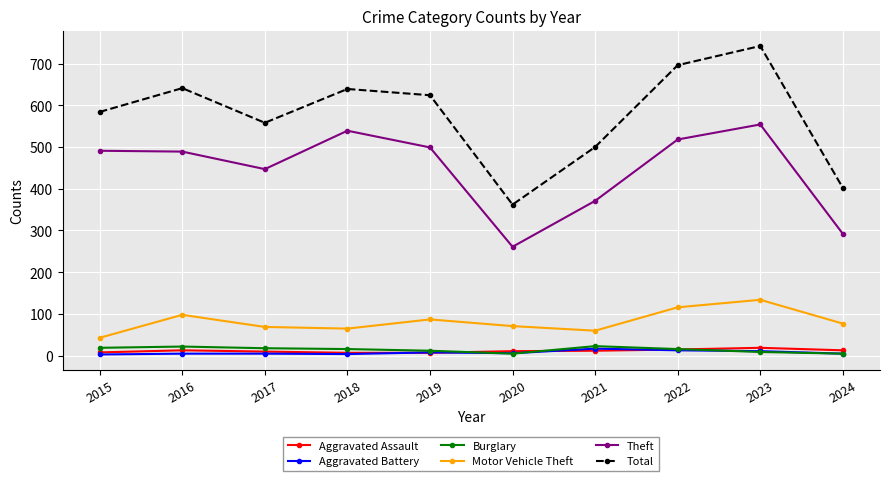

What is the greatest value displayed?

742